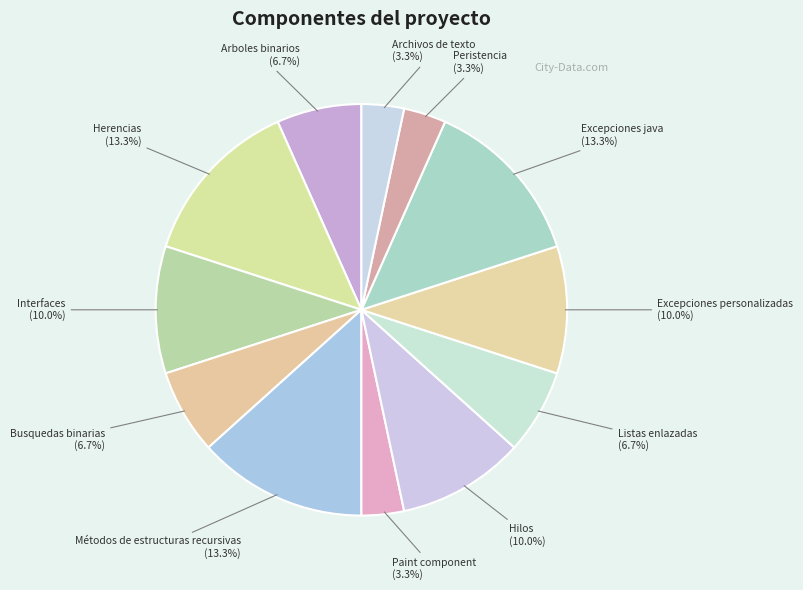

Do Excepciones java and Arboles binarios together represent more than half of the pie?

No